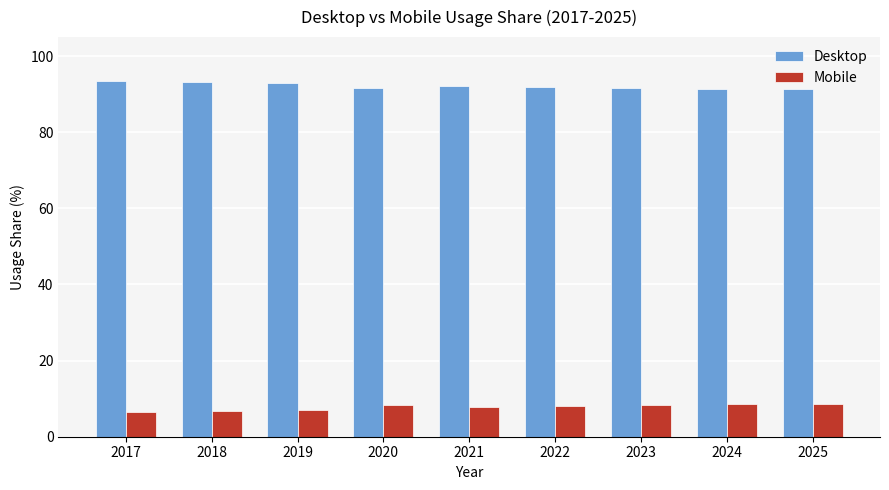

What is the difference between the Mobile values at 2020 and 2019?

1.3